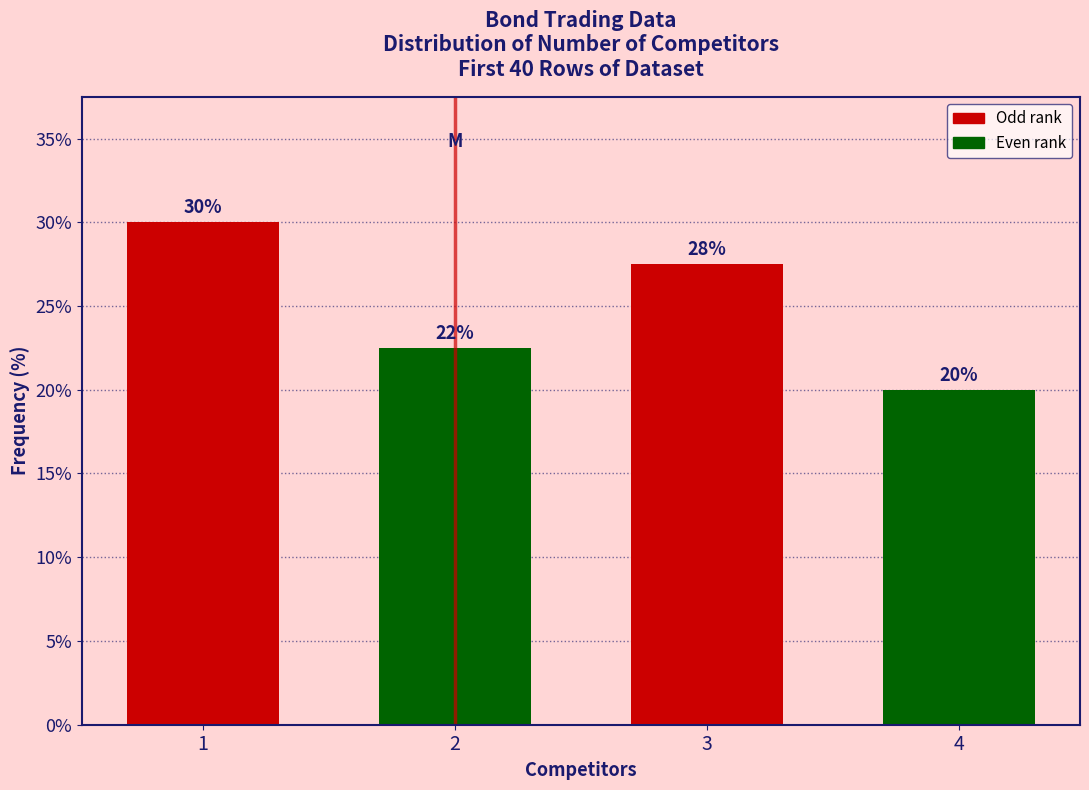

What is the value of the 3rd bar from the left?

27.5